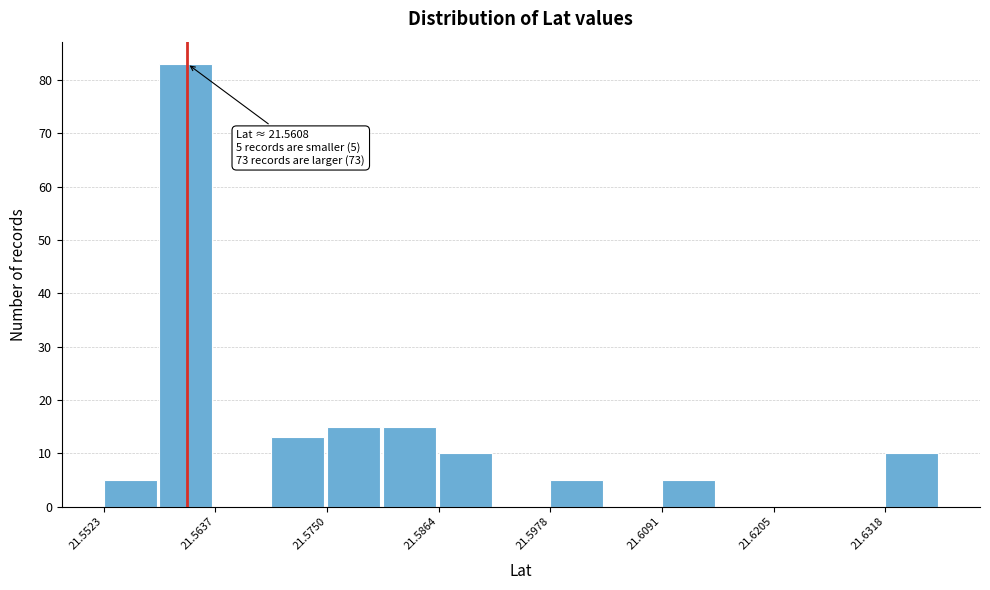

Read against the x-axis, roughly where is the centre of the tallest bar?

21.560